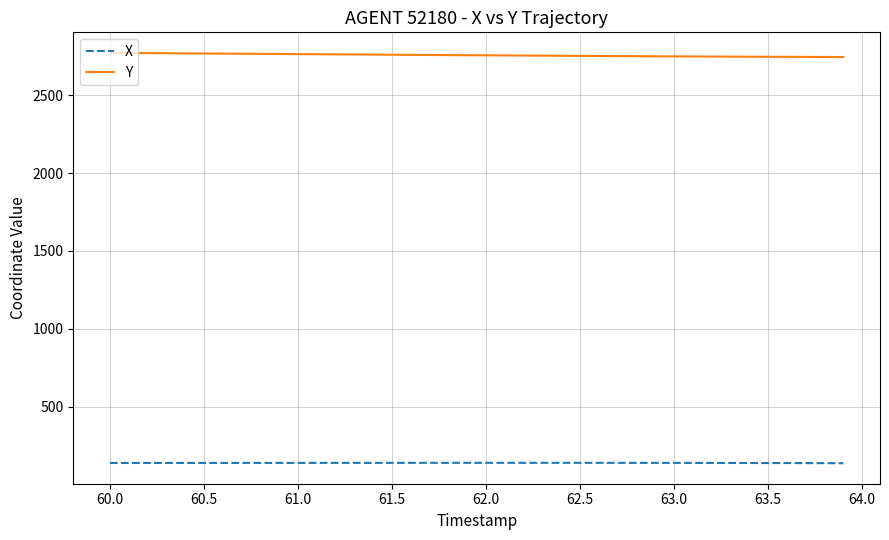

What is the smallest value displayed?

136.6